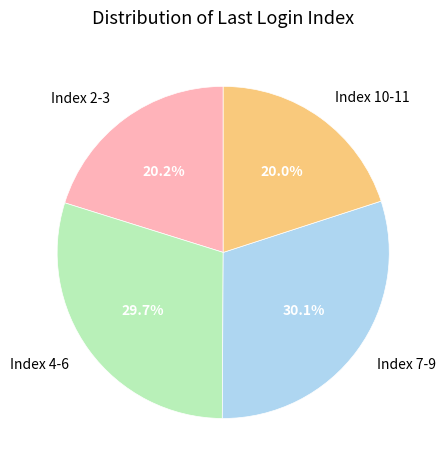

To the nearest percent, what is the average slice percentage?

25%